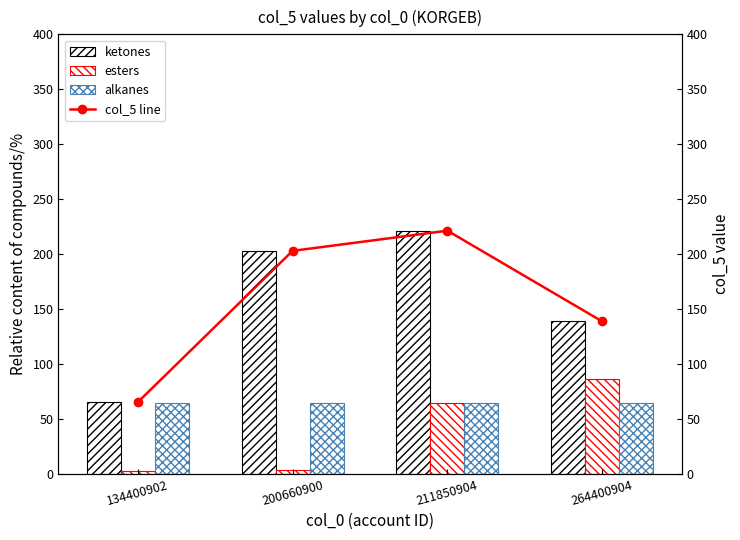

Count the number of categories in the chart.

4